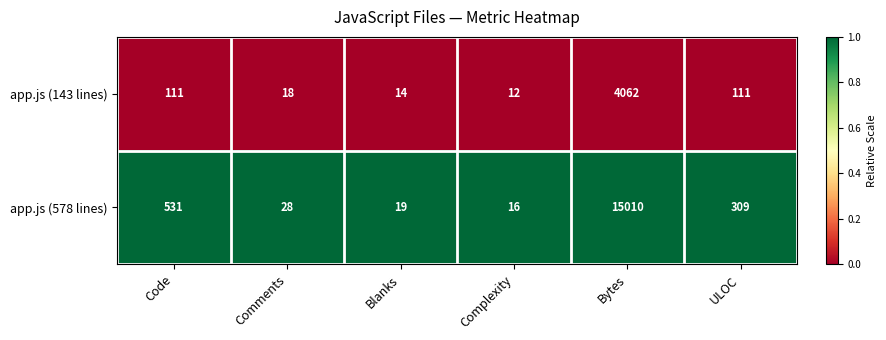

Rank the series by their maximum value, from lowest to highest.

app.js (143 lines), app.js (578 lines)